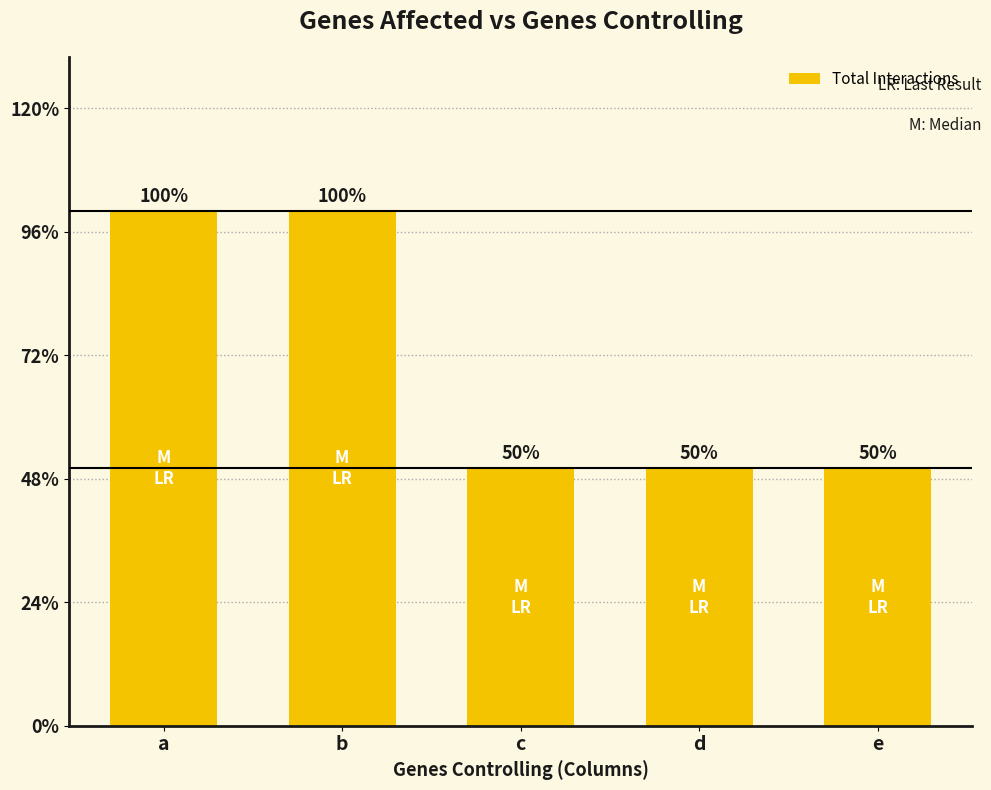

Does the chart contain any negative values?

No